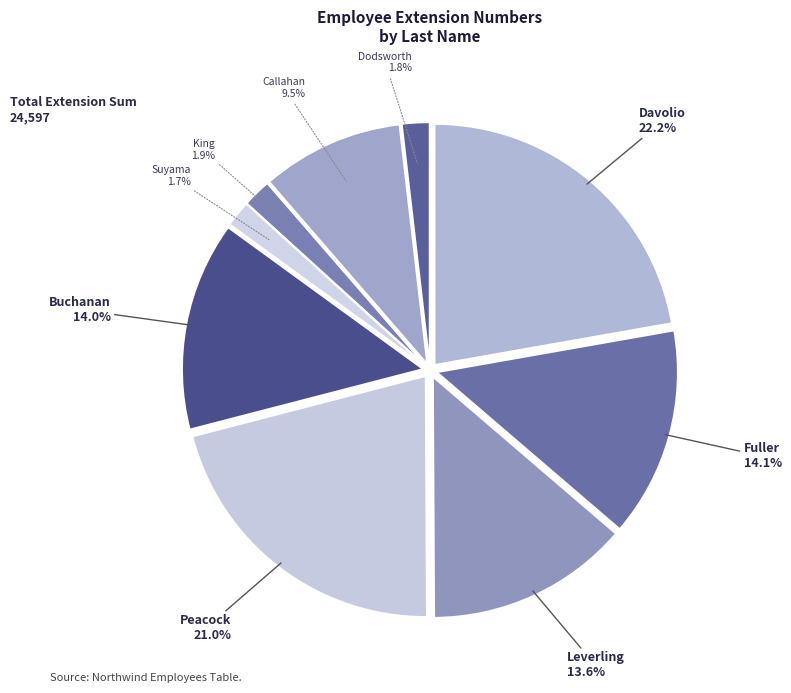

What is the ratio of the value at Davolio to the value at Callahan?

2.3